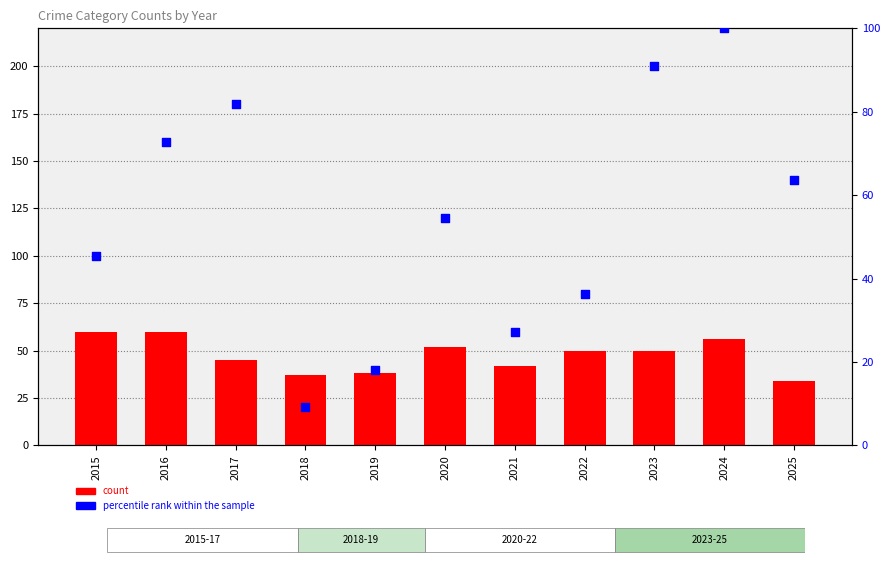

At how many categories does at least one series exceed 24?

11